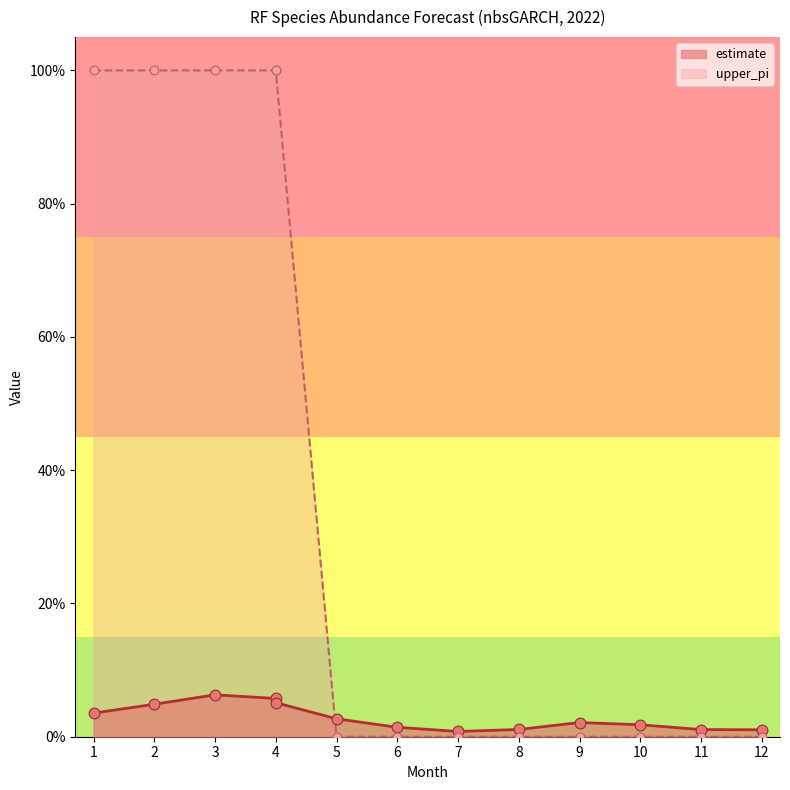

Which series contains the highest Y value?

upper_pi